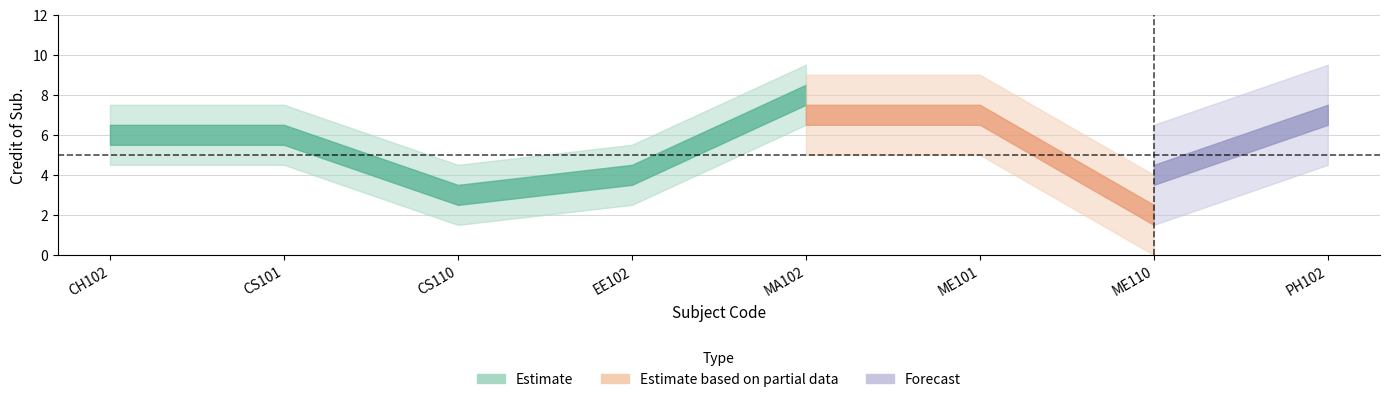

What is the lowest value of the Estimate series?

3